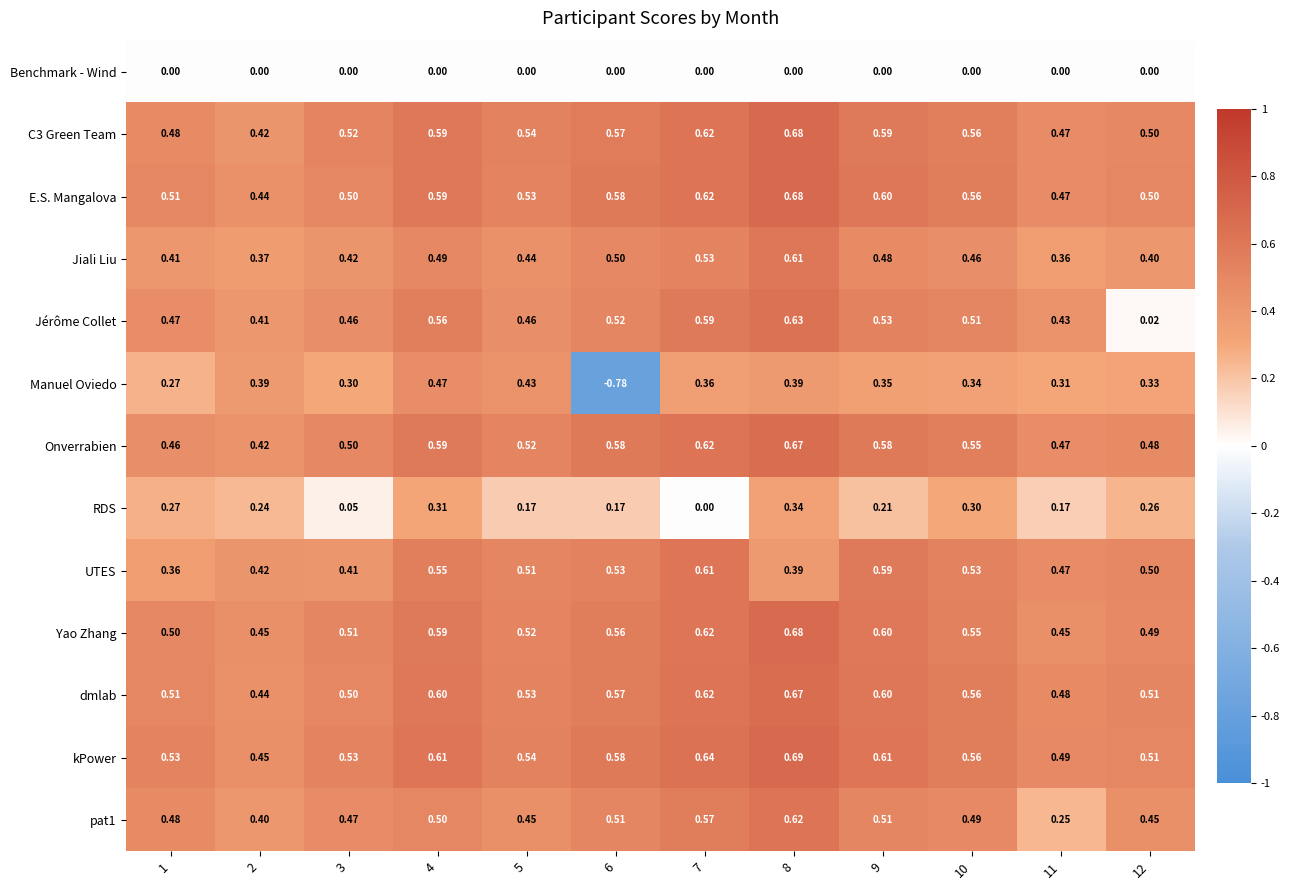

Between 1 and 7, which series saw the biggest shift?

RDS